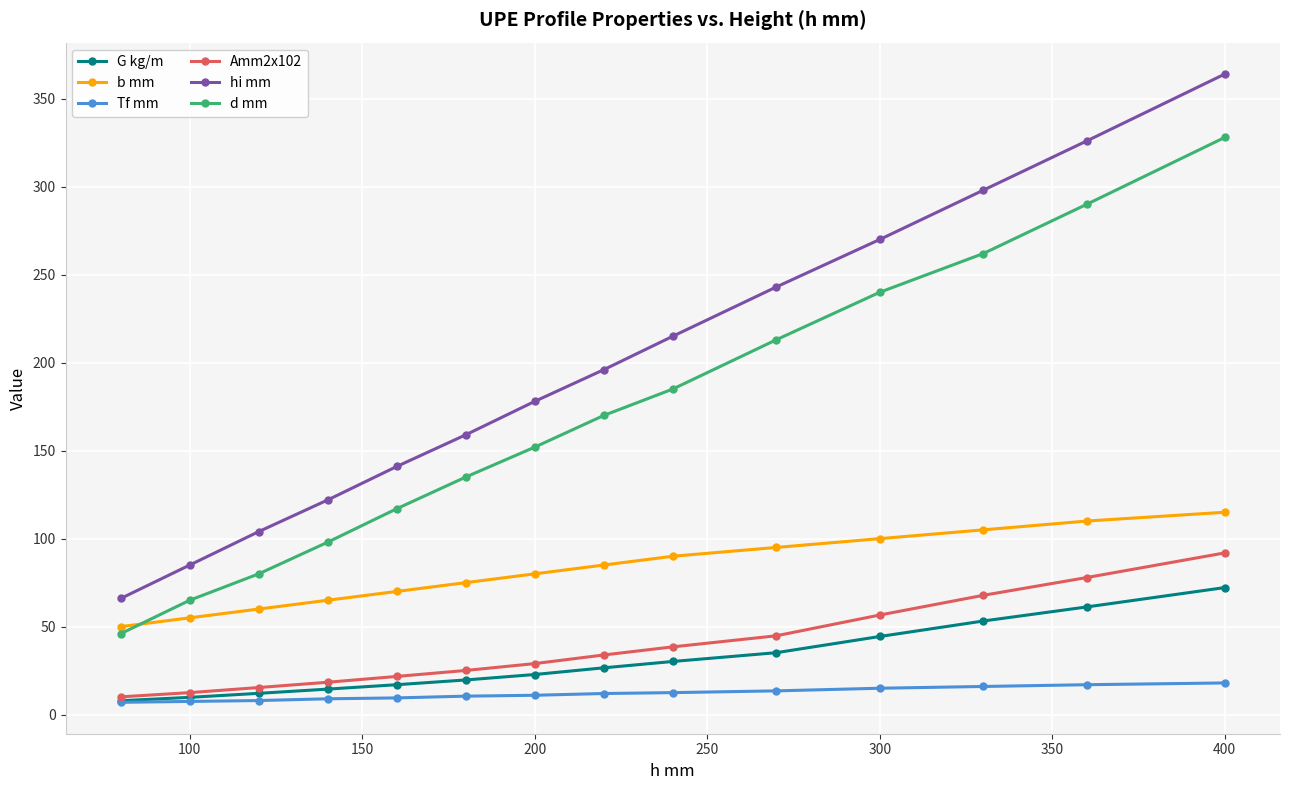

How many values in the d mm series are below 170?

7